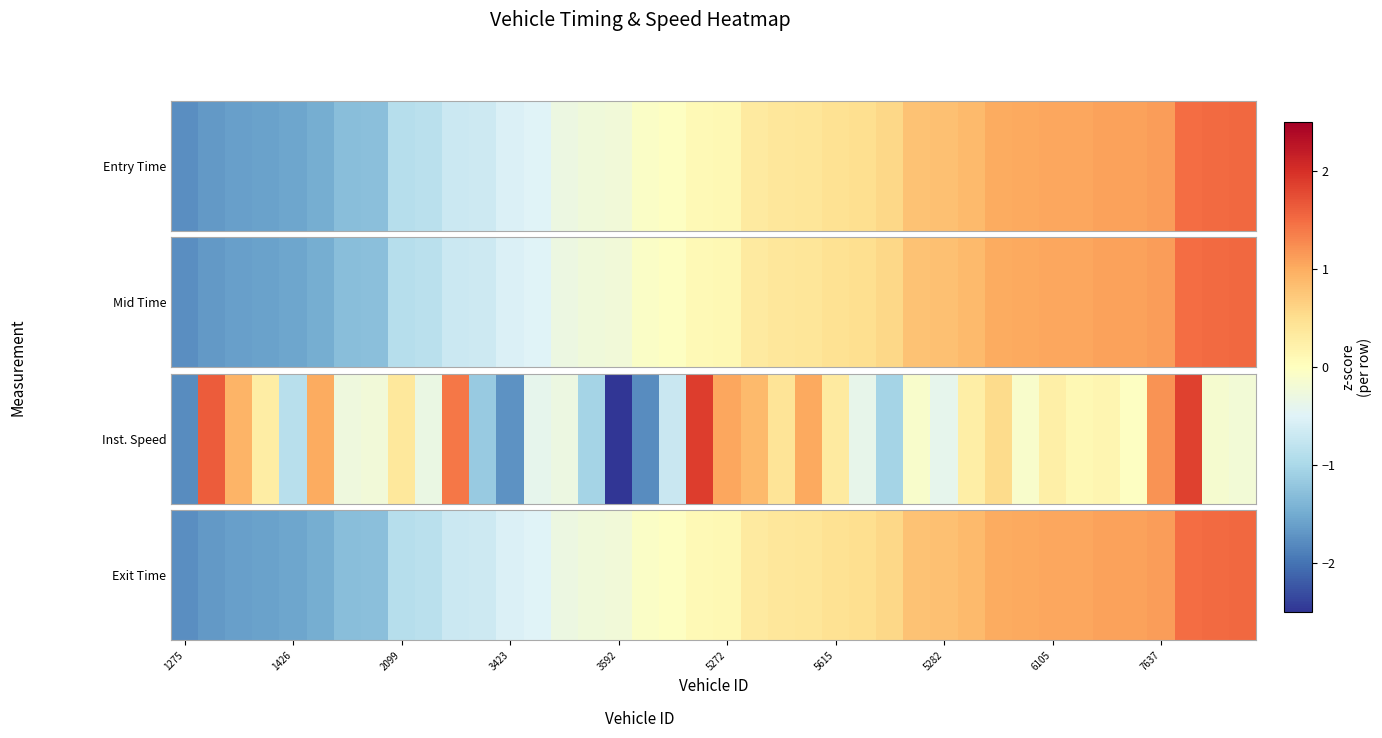

The value at 5282 is 0.8. True or false?

True